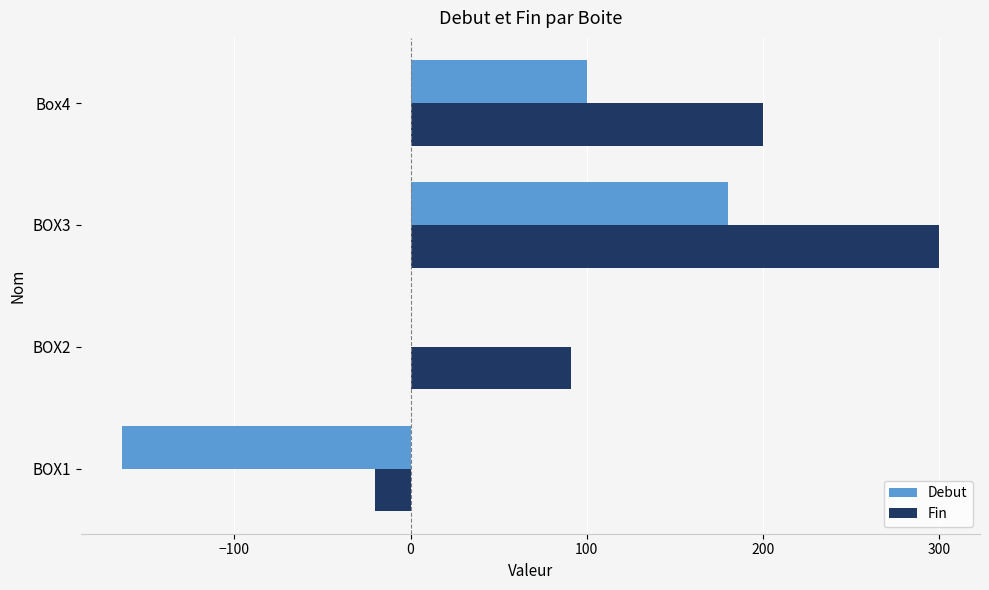

What is the maximum value for Debut?

180